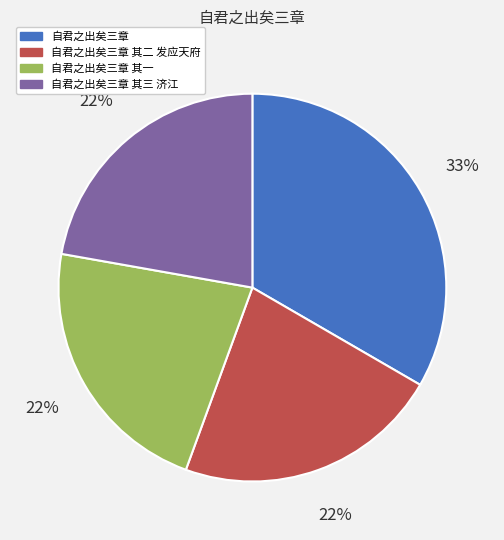

To the nearest percent, what is the average slice percentage?

25%